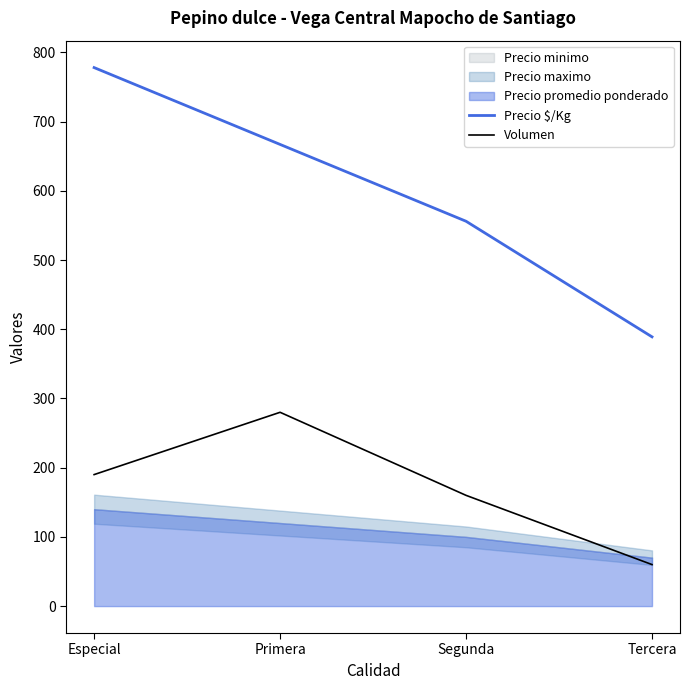

Is the value of Precio $/Kg at Especial greater than the value of Volumen at Segunda?

Yes